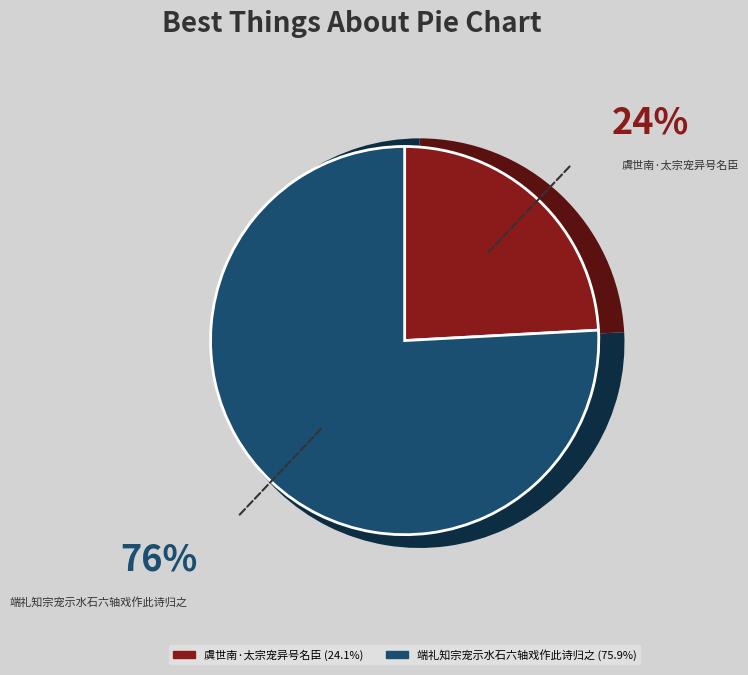

True or false: 端礼知宗宠示水石六轴戏作此诗归之 accounts for 76% of the total.

True